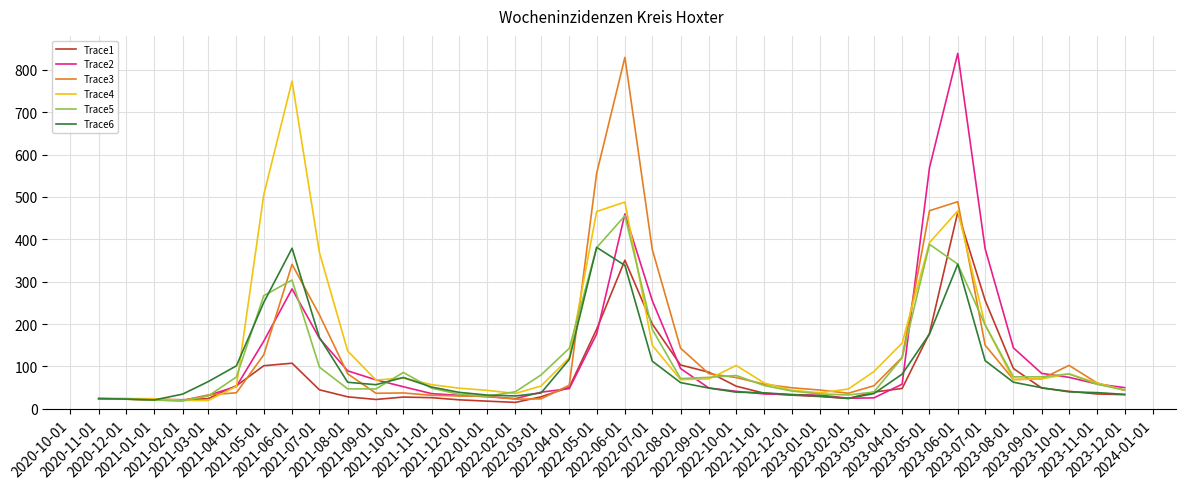

What is the maximum value shown in the chart?

838.8